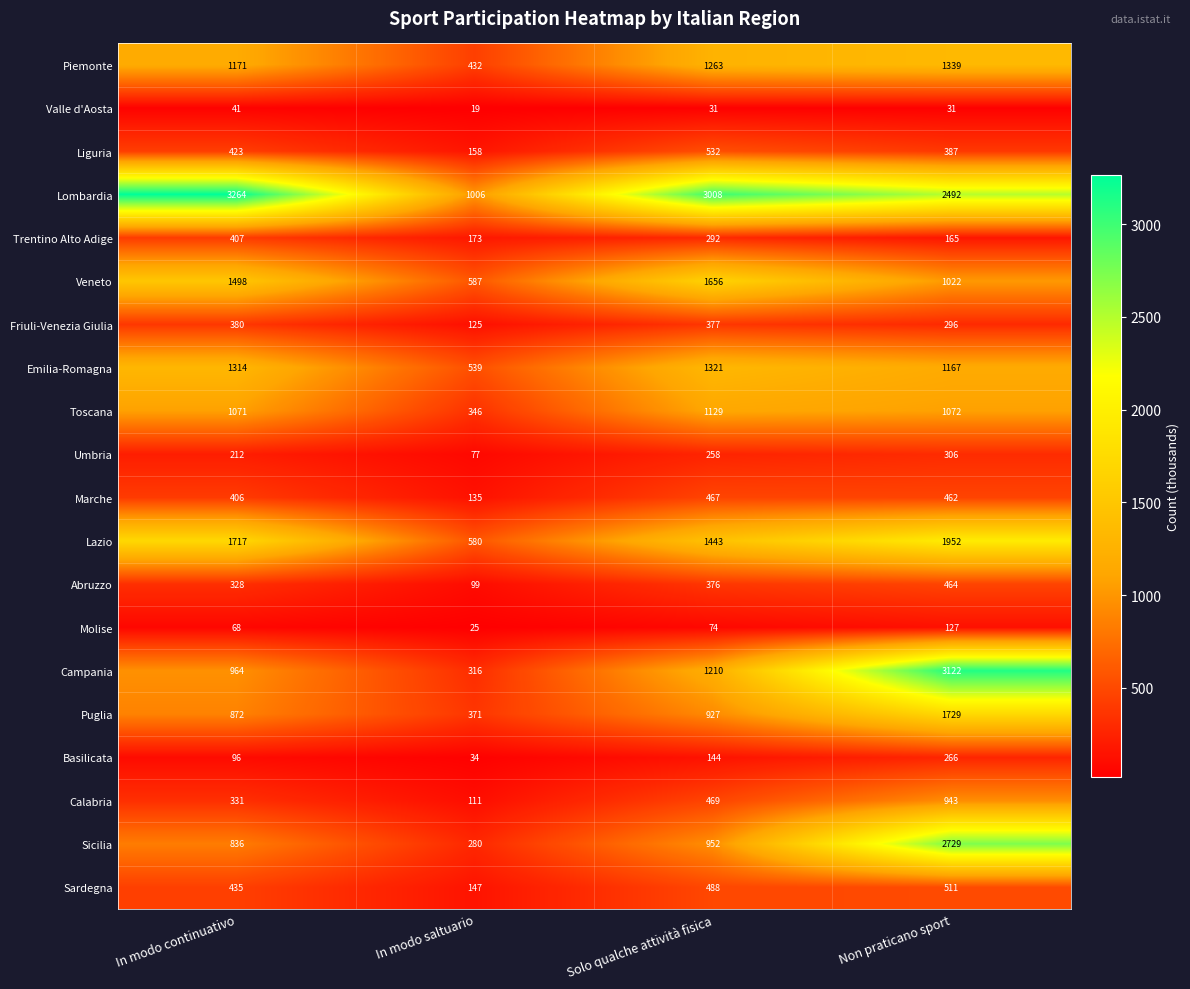

List the labels in order of Trentino Alto Adige value, largest first.

In modo continuativo, Solo qualche attività fisica, In modo saltuario, Non praticano sport